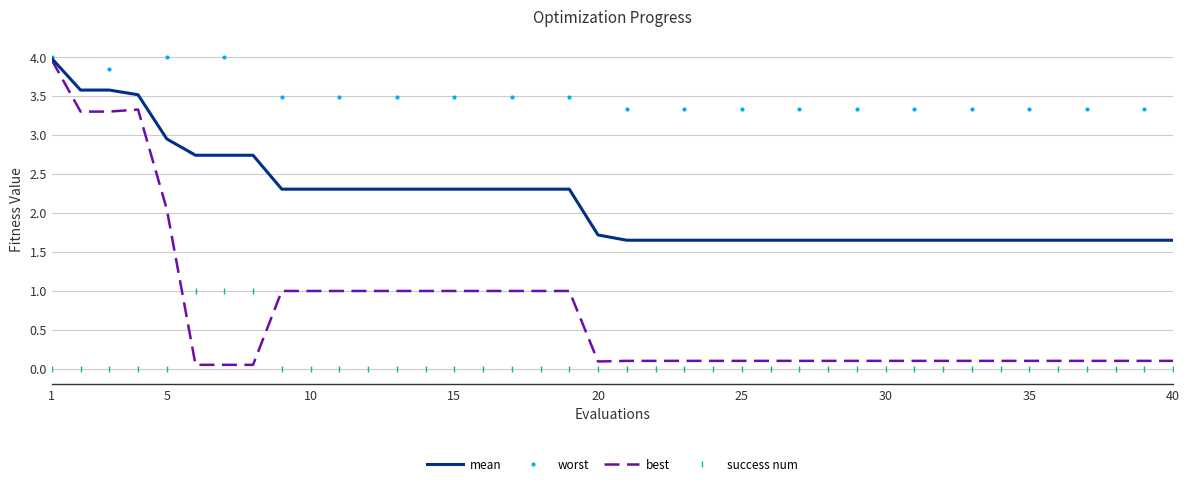

What is the maximum value for mean?

4.0